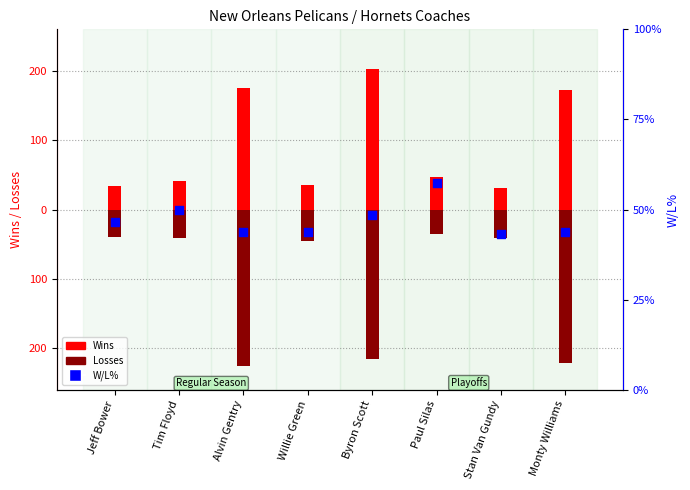

At which category is the sum across all series the highest?

Paul Silas